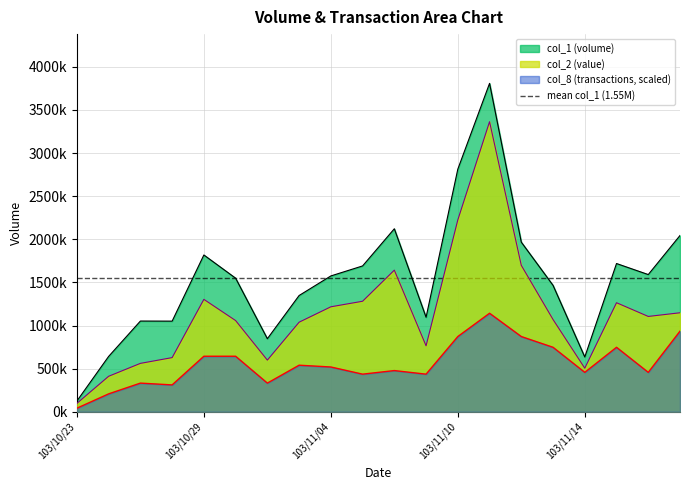

What is the approximate value of col_8 at 103/10/23?

41541.8